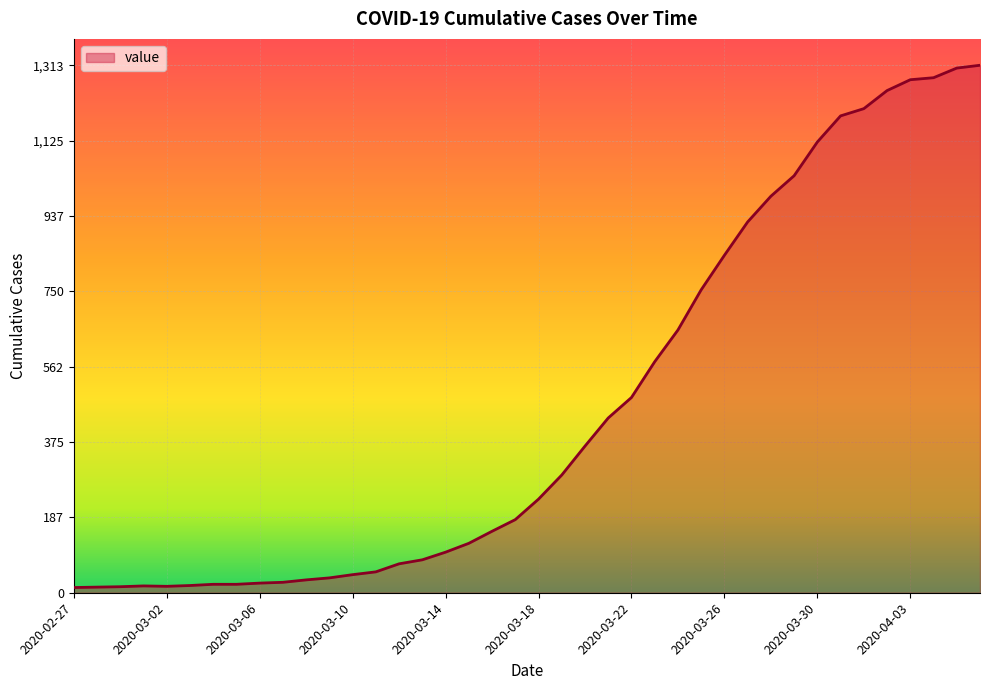

What is the greatest value displayed?

1313